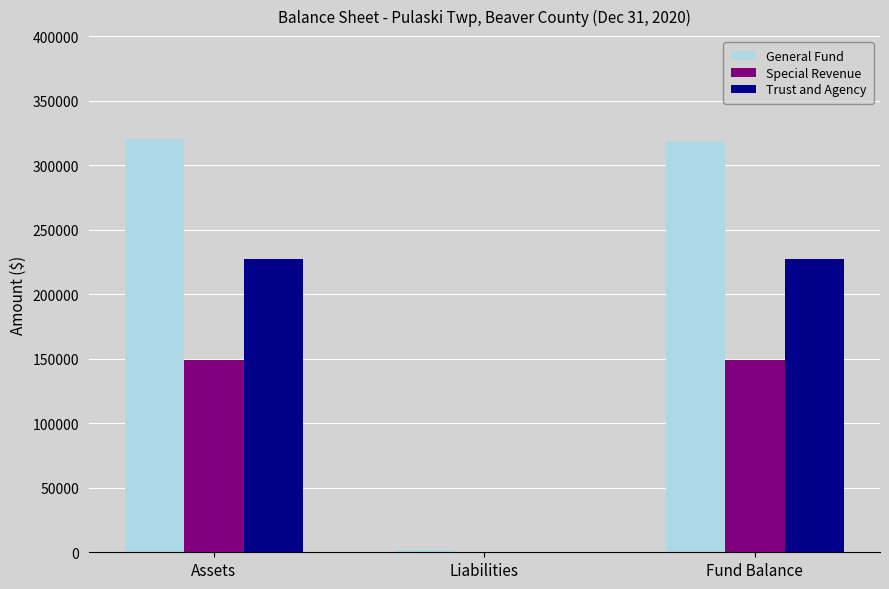

True or false: Trust and Agency has a value of 349742 at Fund Balance.

False